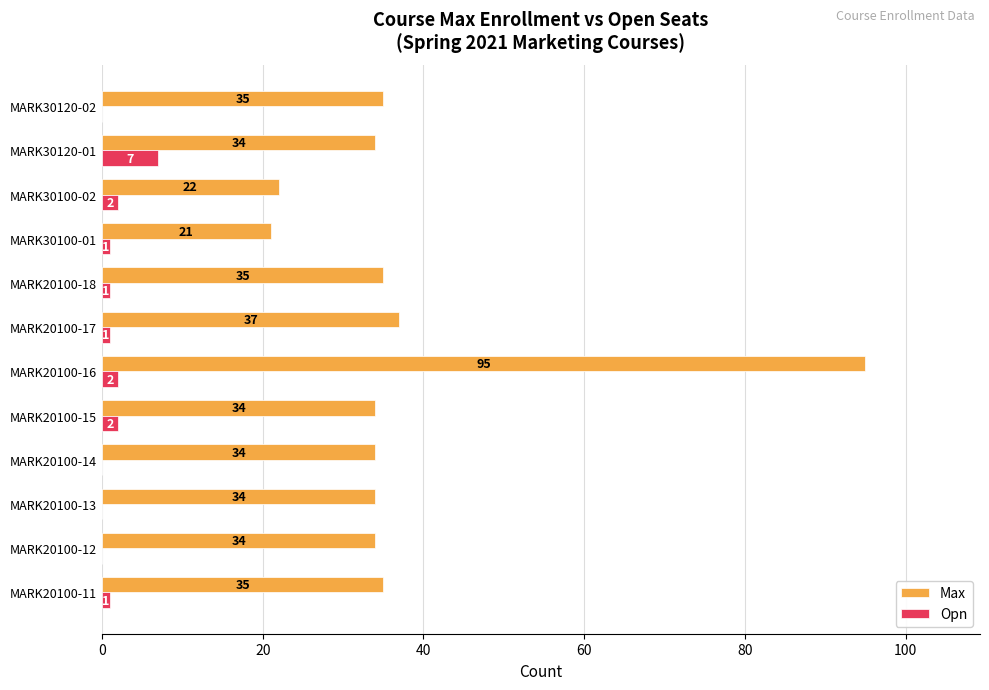

True or false: Opn has a value of -4 at MARK30120-02.

False